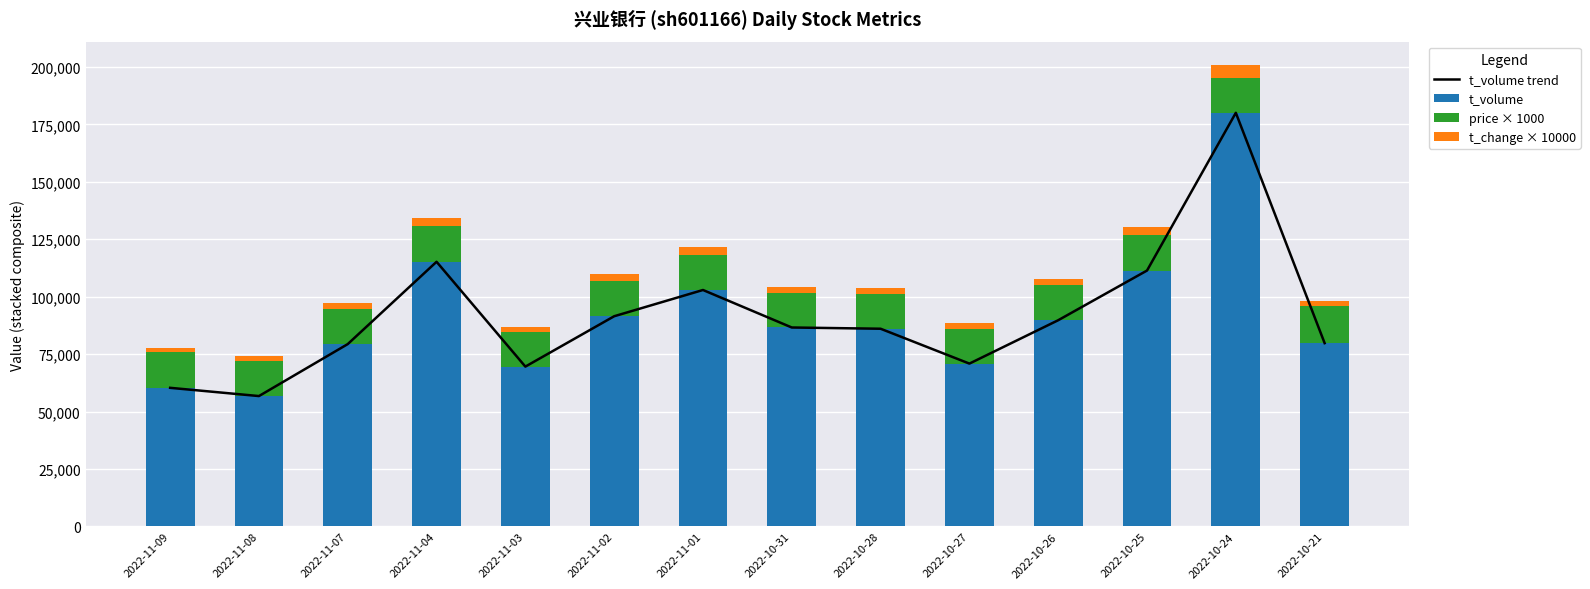

At how many categories does at least one series exceed 117427?

1